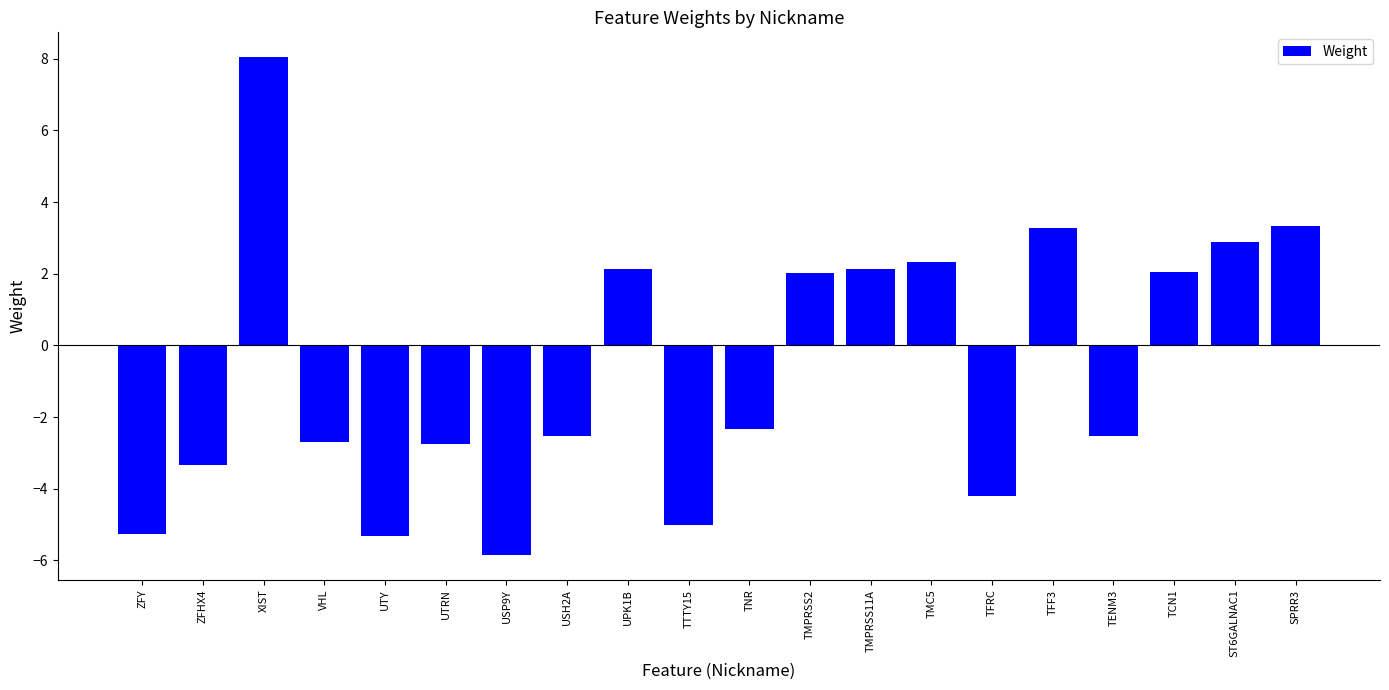

What is the difference between the values at UTRN and USP9Y?

3.1